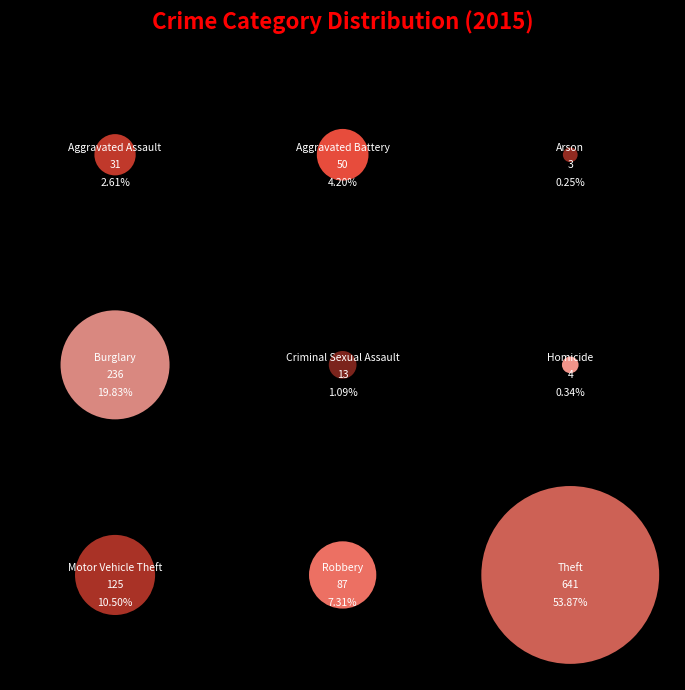

Is the sum of Aggravated Assault and Arson greater than half?

No